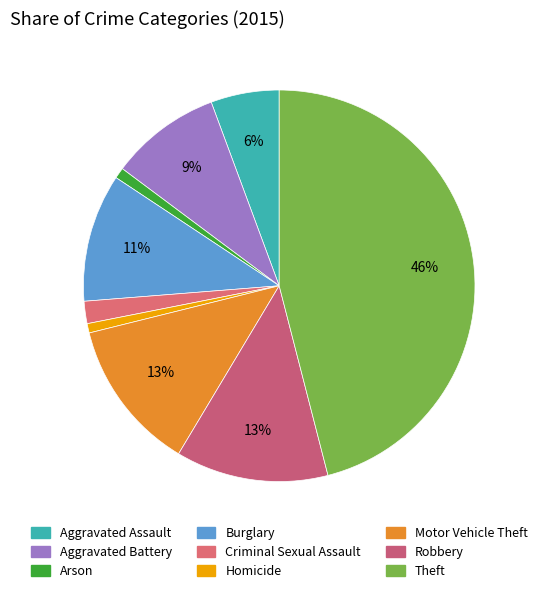

How many segments does this pie chart have?

9